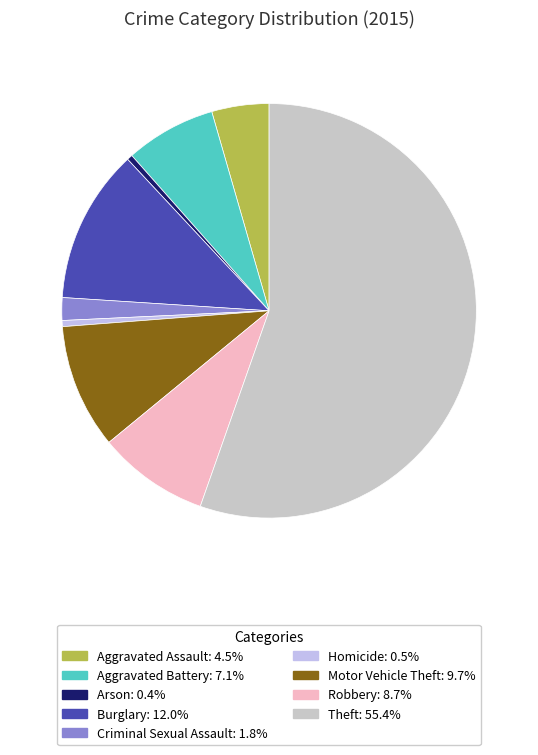

How many segments does this pie chart have?

9